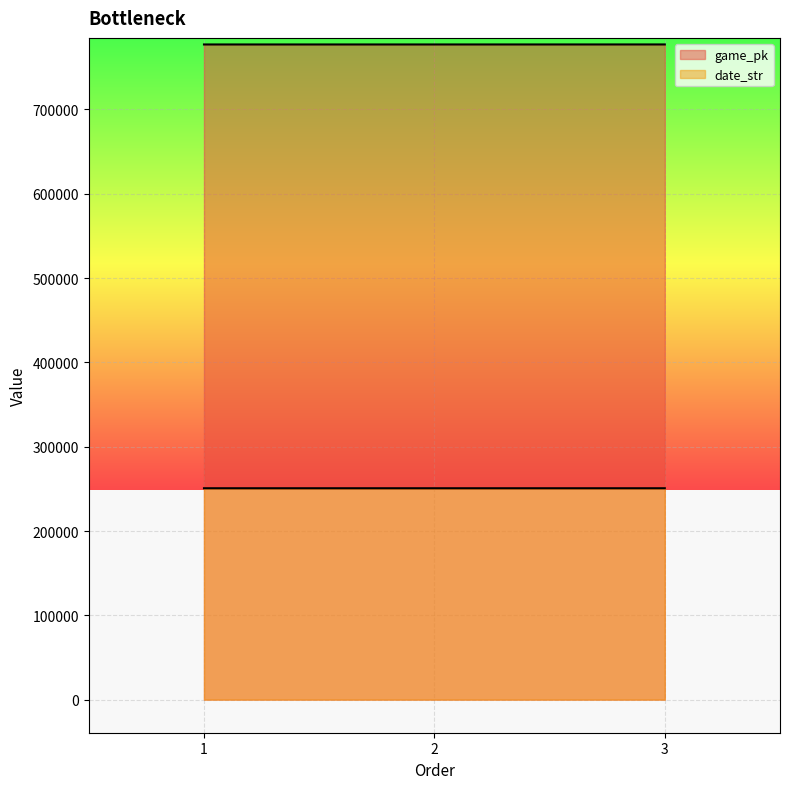

What are all the series names shown in the legend?

game_pk, date_str